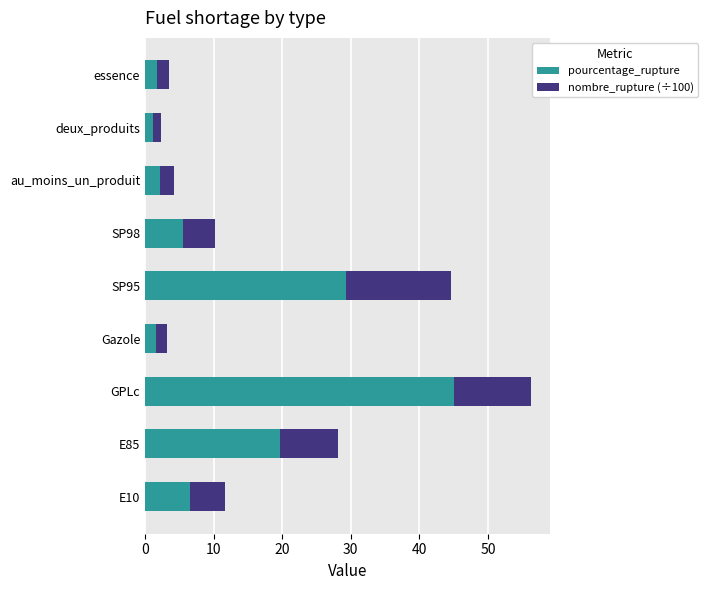

Which category has the highest value in the pourcentage_rupture series?

GPLc